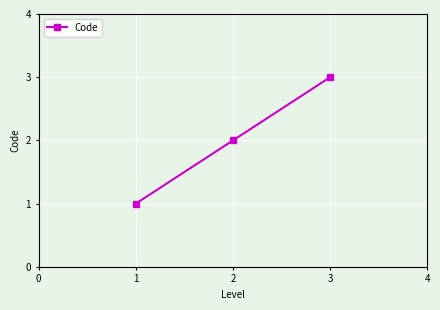

True or false: the data shows 3 at 2.

False